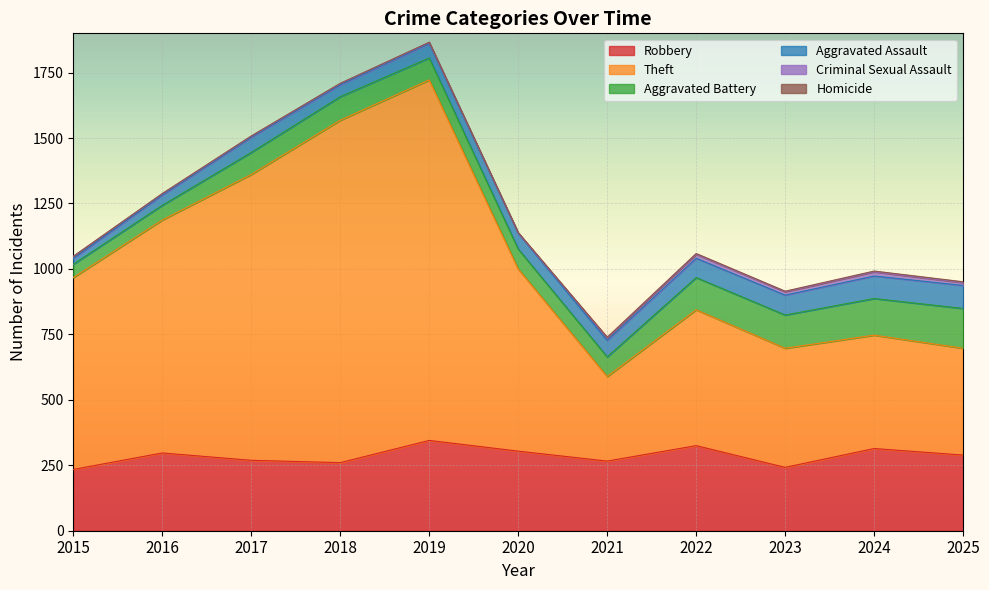

At which category is the sum across all series the highest?

2019